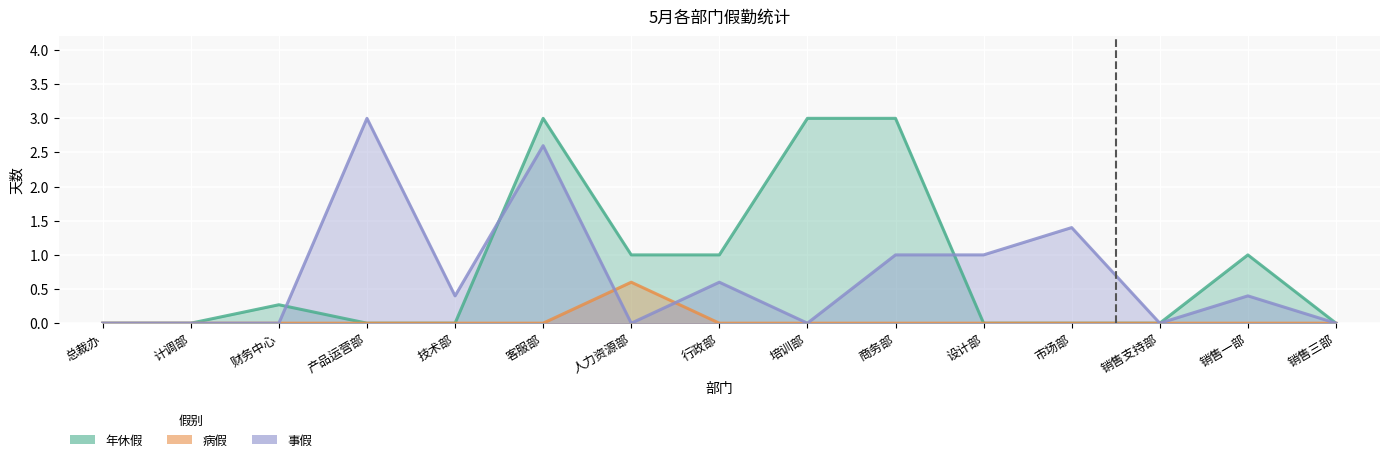

List the labels in order of 年休假 value, largest first.

客服部, 培训部, 商务部, 人力资源部, 行政部, 销售一部, 财务中心, 总裁办, 计调部, 产品运营部, 技术部, 设计部, 市场部, 销售支持部, 销售三部